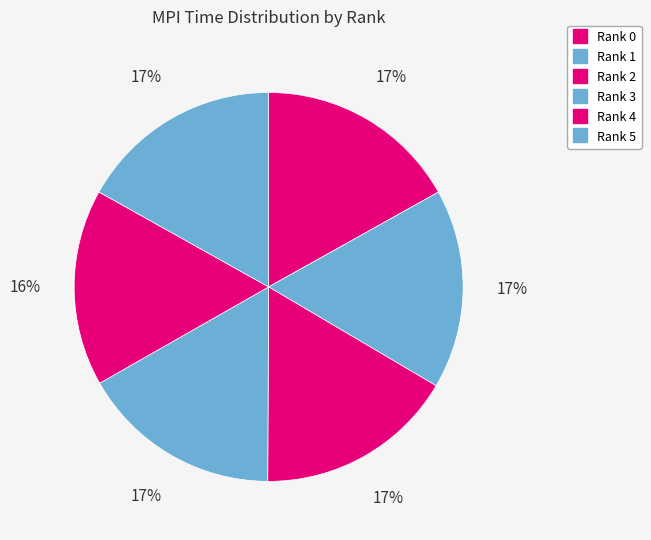

Combined, do Rank 5 and Rank 1 account for over 50%?

No